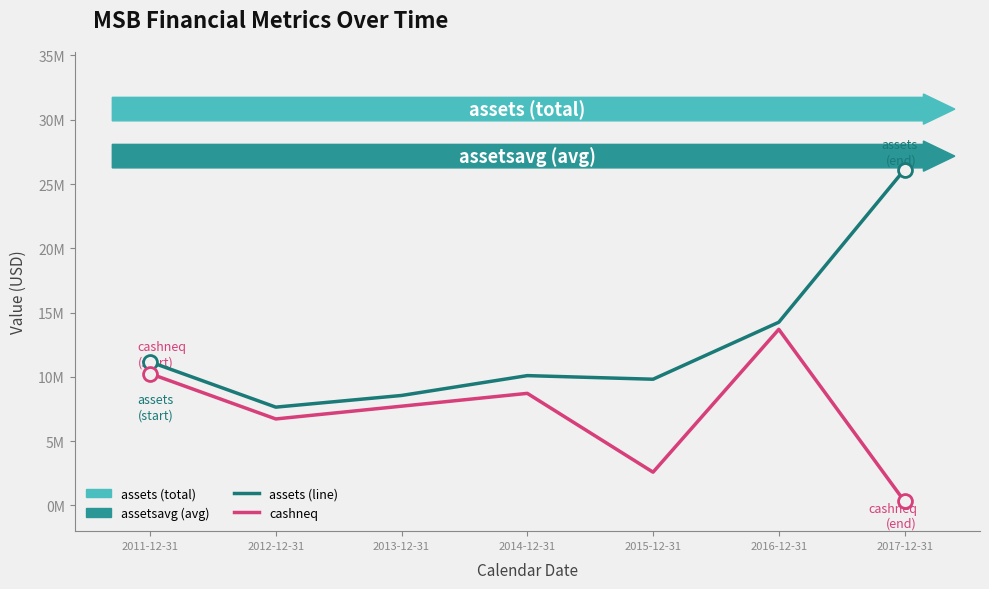

Reading left to right, transcribe all the data shown in this chart.

assets: 2011-12-31=11169040	2012-12-31=7645960	2013-12-31=8553797	2014-12-31=10097620	2015-12-31=9816961	2016-12-31=14249882	2017-12-31=26123020
cashneq: 2011-12-31=10253474	2012-12-31=6727461	2013-12-31=7719963	2014-12-31=8717943	2015-12-31=2587165	2016-12-31=13695168	2017-12-31=314835